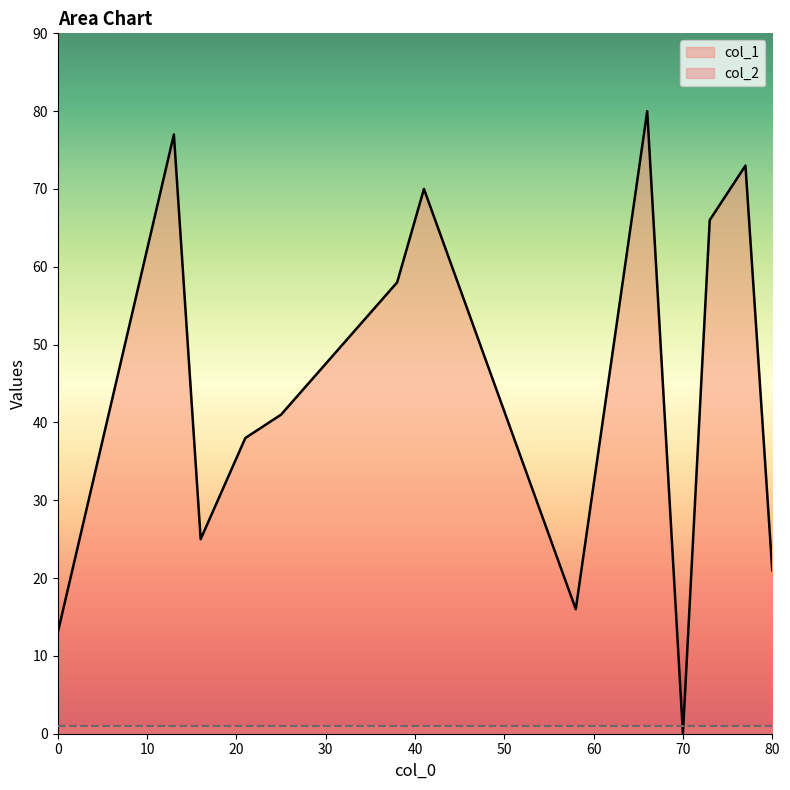

How many lines are shown in the chart?

2